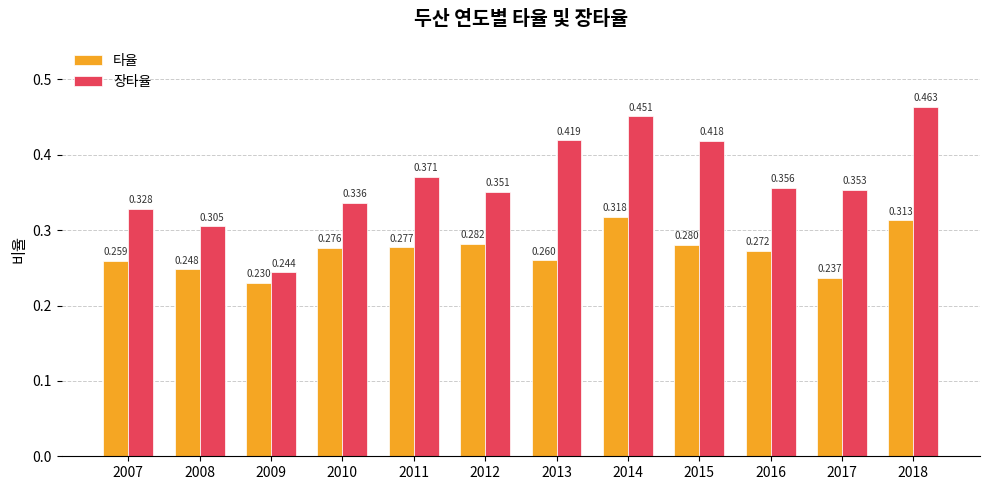

What is the sum of all 장타율 values?

4.4